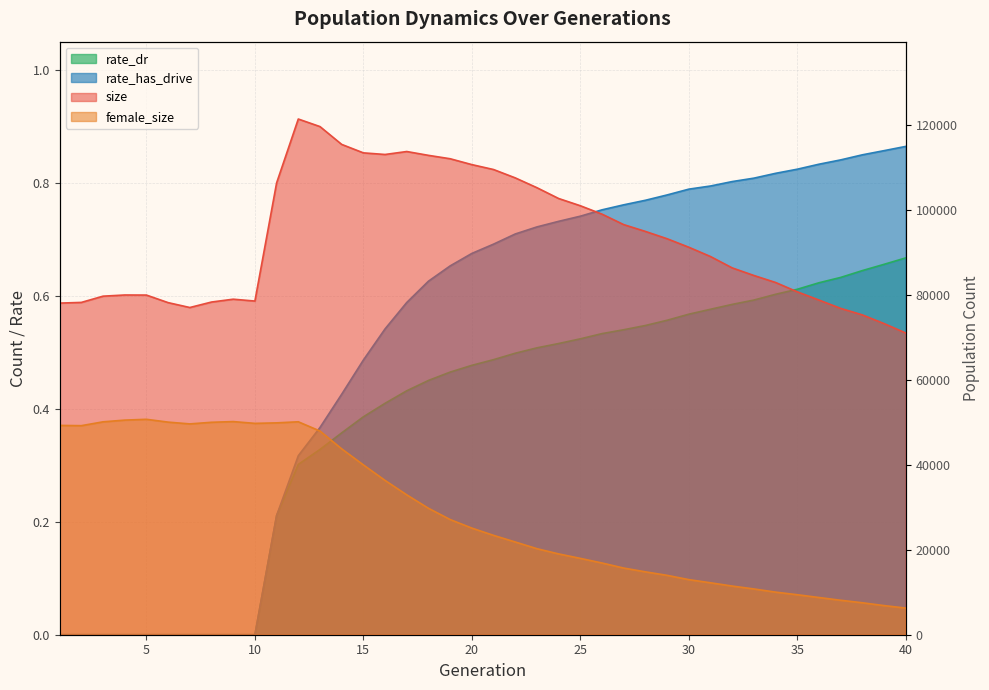

What are all the series names shown in the legend?

size, female_size, rate_dr, rate_has_drive